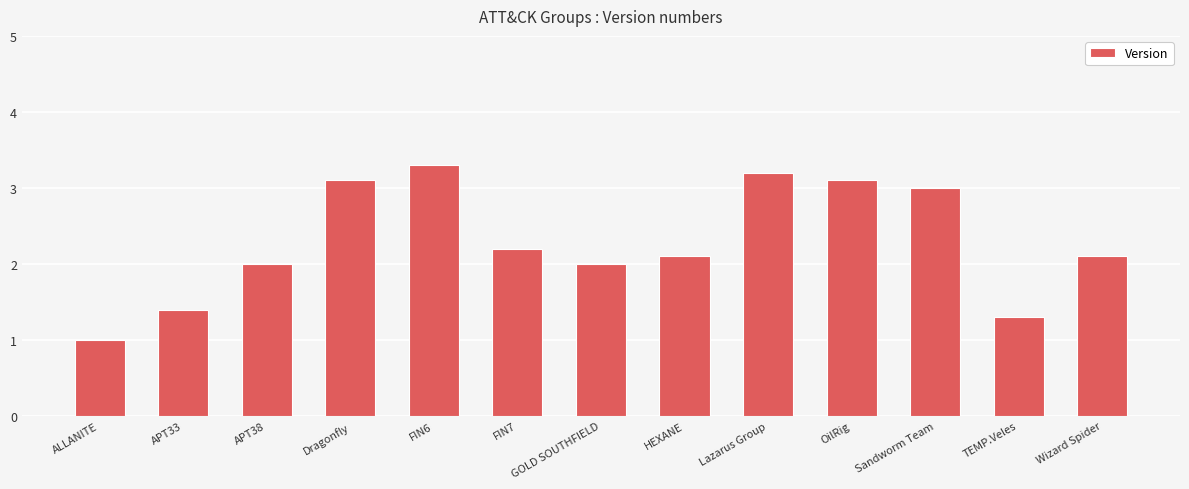

Reading left to right, what are all the values shown in this chart?

ALLANITE=1.0	APT33=1.4	APT38=2.0	Dragonfly=3.1	FIN6=3.3	FIN7=2.2	GOLD SOUTHFIELD=2.0	HEXANE=2.1	Lazarus Group=3.2	OilRig=3.1	Sandworm Team=3.0	TEMP.Veles=1.3	Wizard Spider=2.1